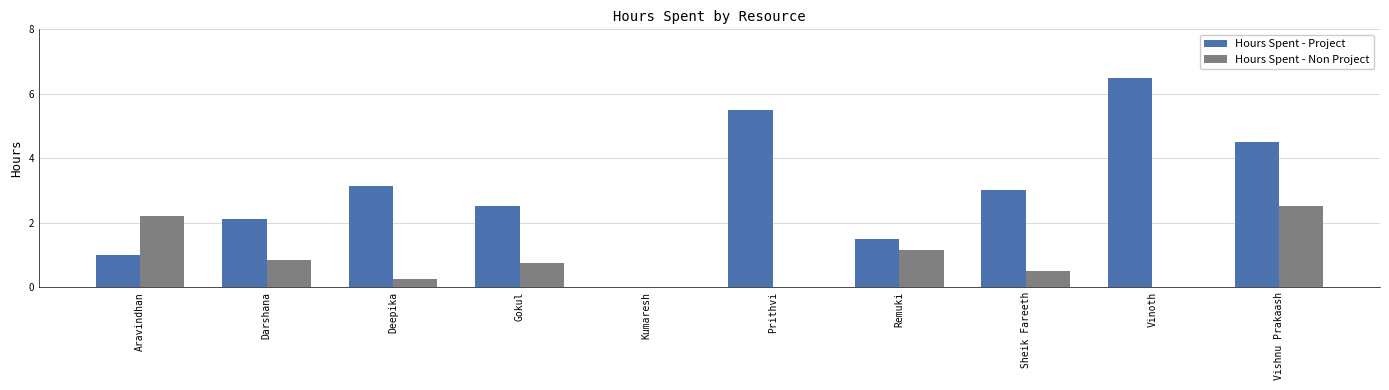

What is the total value across all series at Aravindhan?

3.2